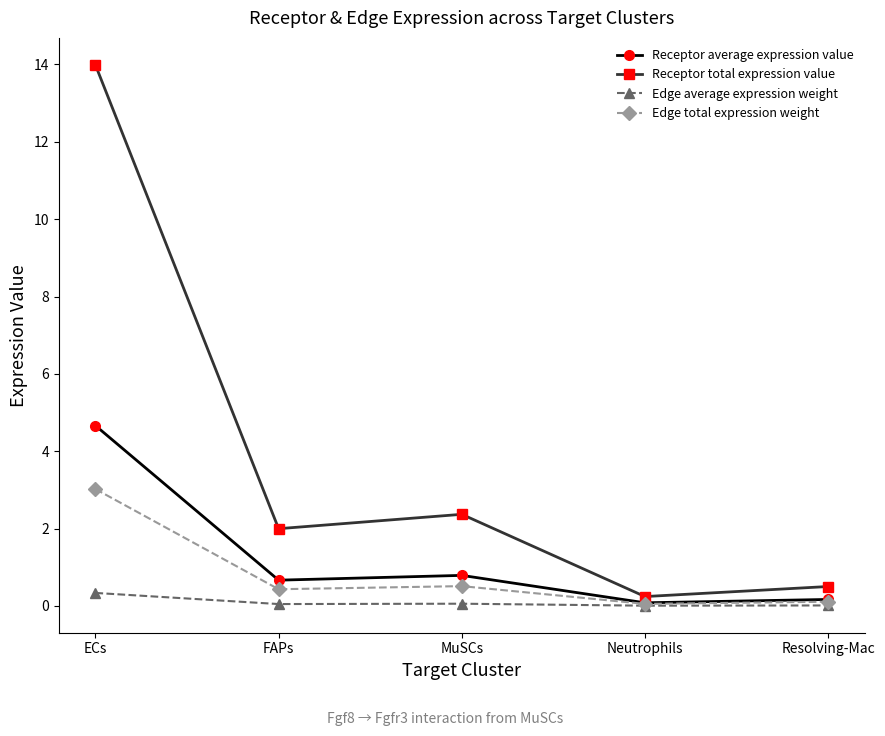

What is the value of the Edge total expression weight point at the 4th from the left?

0.1